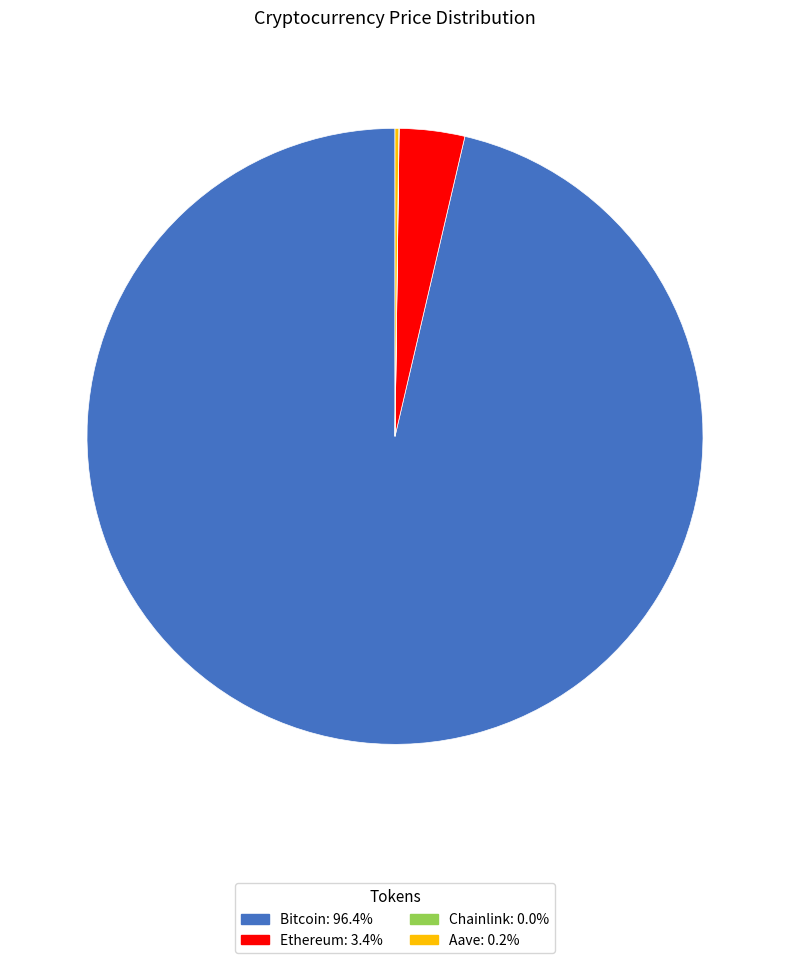

Does Bitcoin account for over 50% of the chart?

Yes